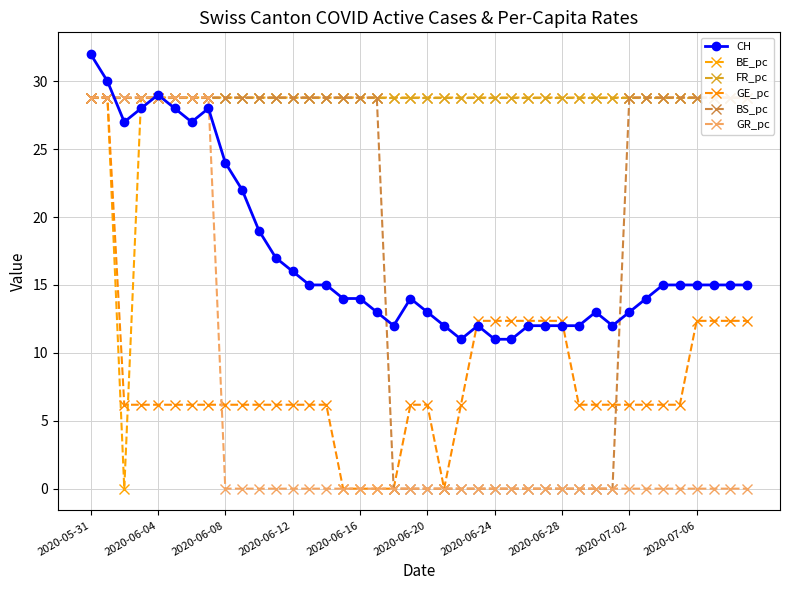

Is this an area chart (filled region under the line)?

No